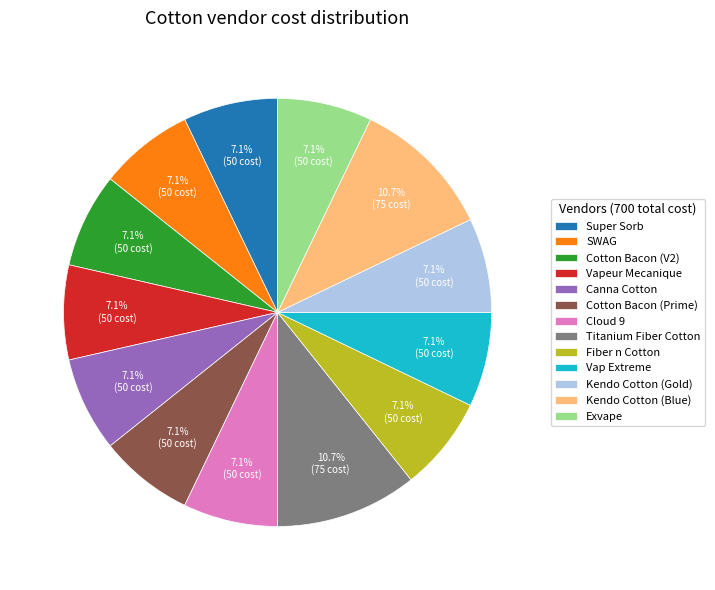

To the nearest percent, what is the combined percentage of Kendo Cotton (Blue) and Cloud 9?

18%